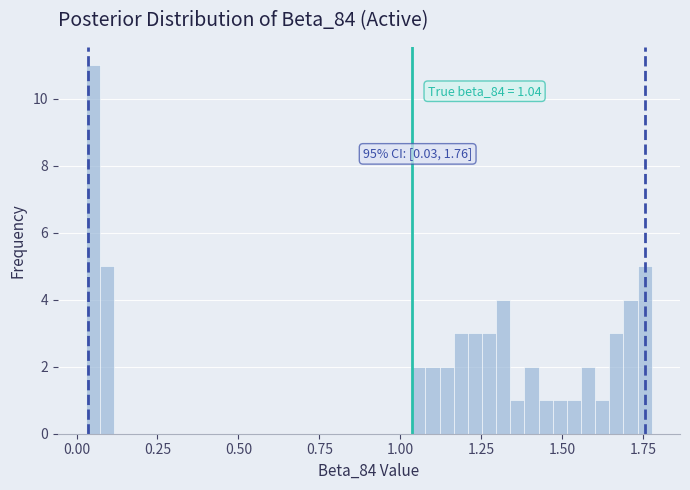

Around what value on the x-axis is the tallest bar? Give the approximate position of its centre, as read against the axis.

0.05